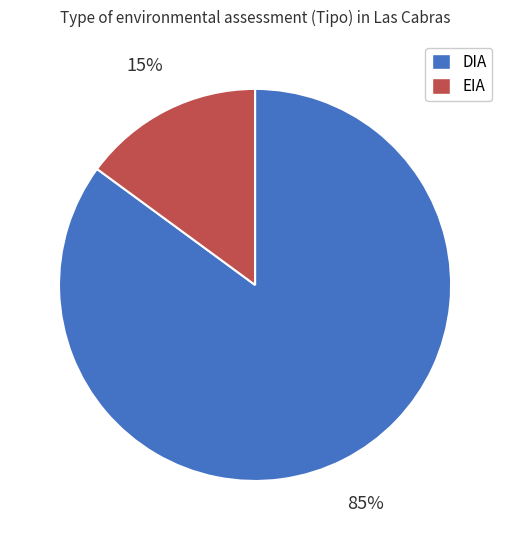

What percentage is the DIA slice, to the nearest percent?

85%